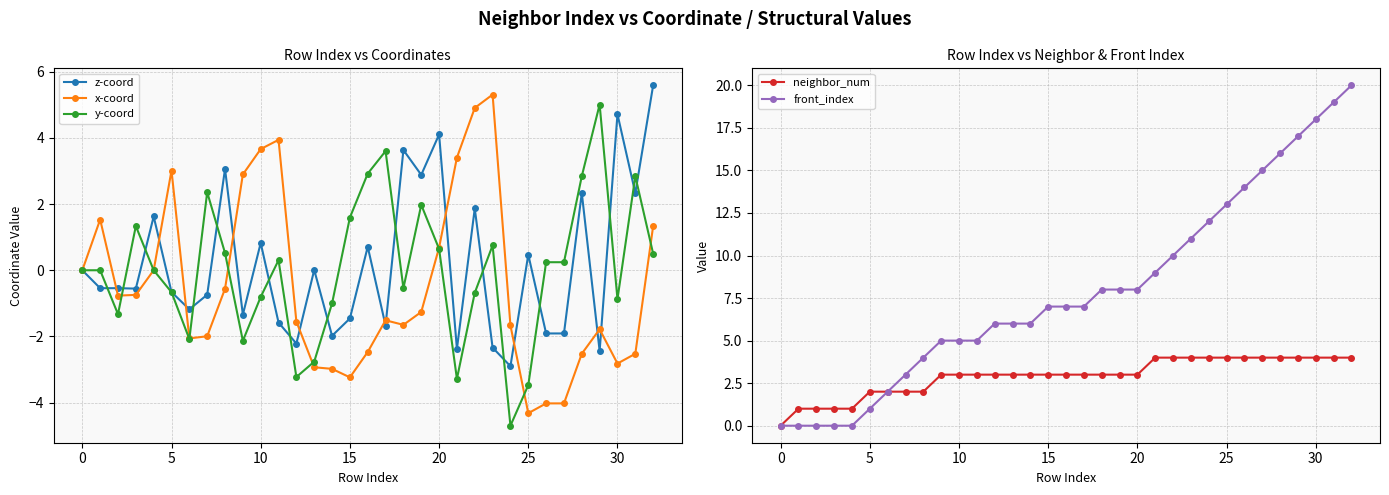

What is the label of the 12th point from the right?

21